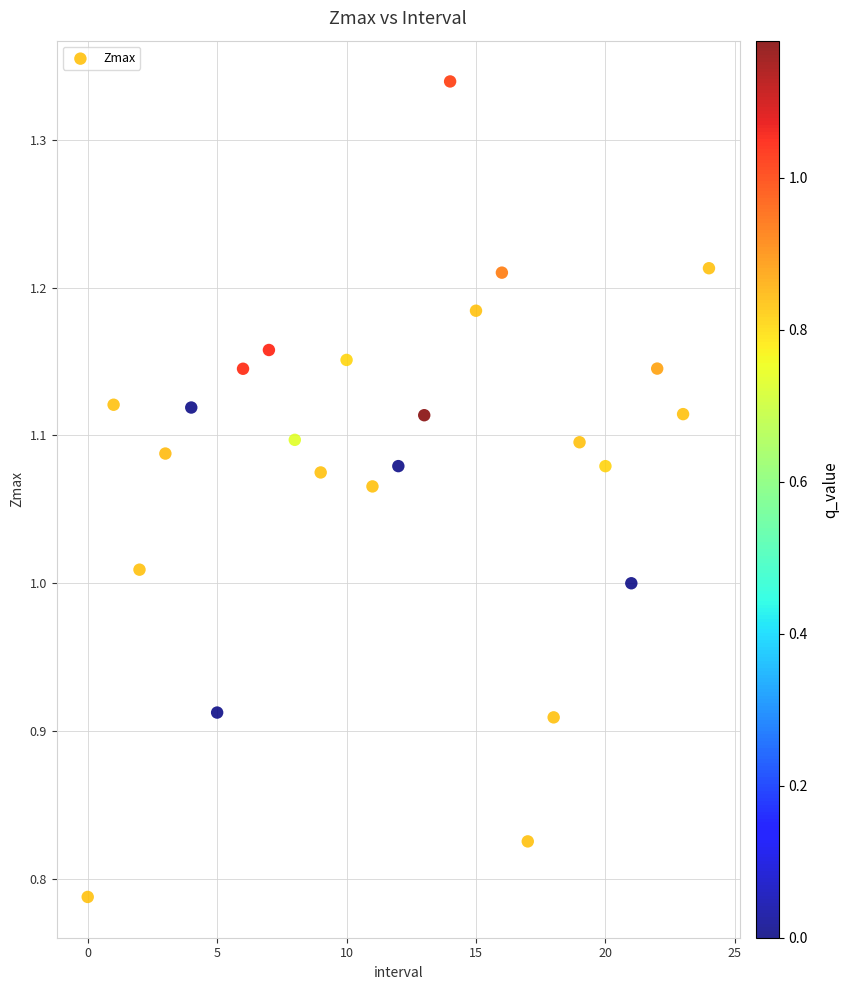

What is the range of Y values (max minus min)?

0.6